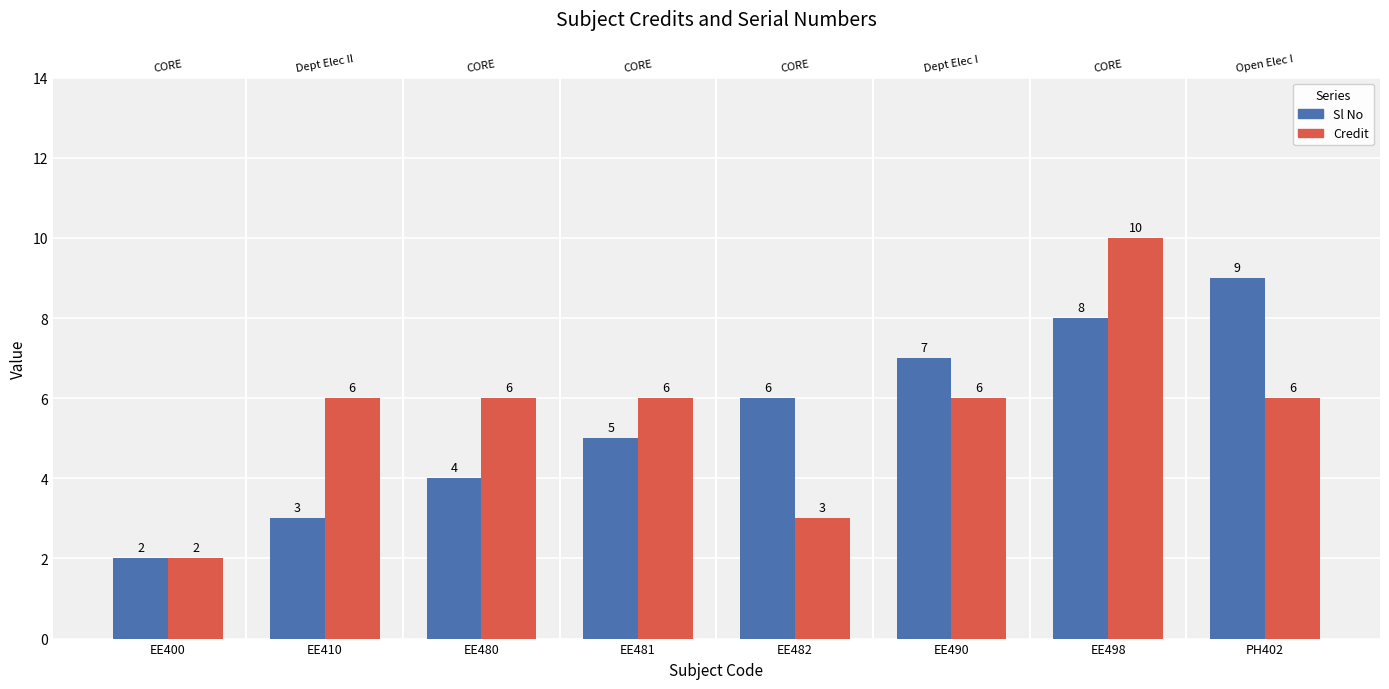

How many bars are there in each group?

2